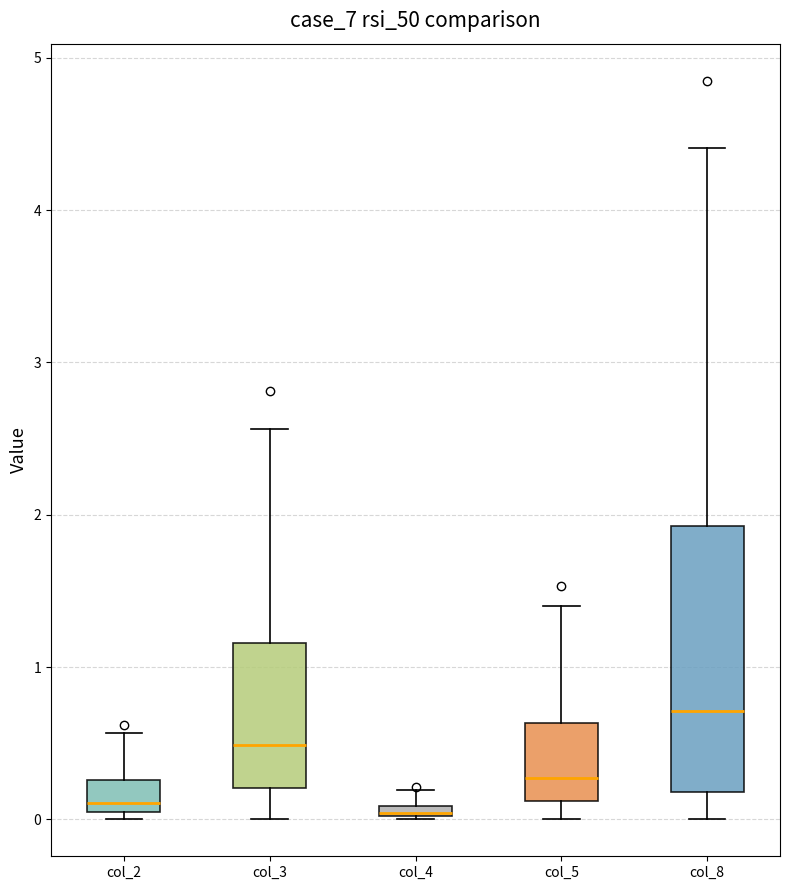

Comparing the boxes themselves (not the whiskers), which one is the tallest?

col_8